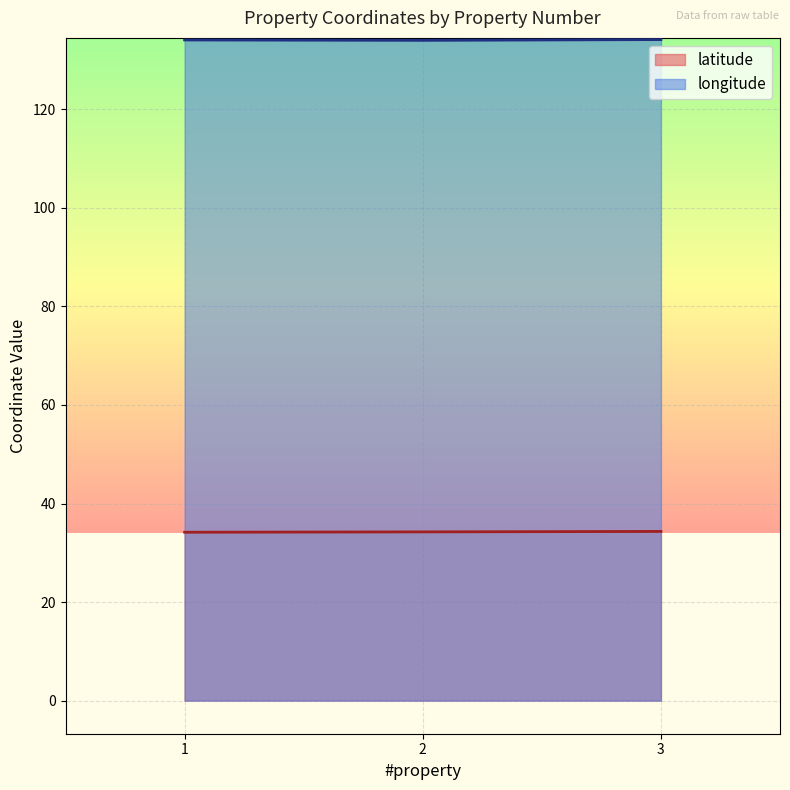

What is the maximum value shown in the chart?

134.2